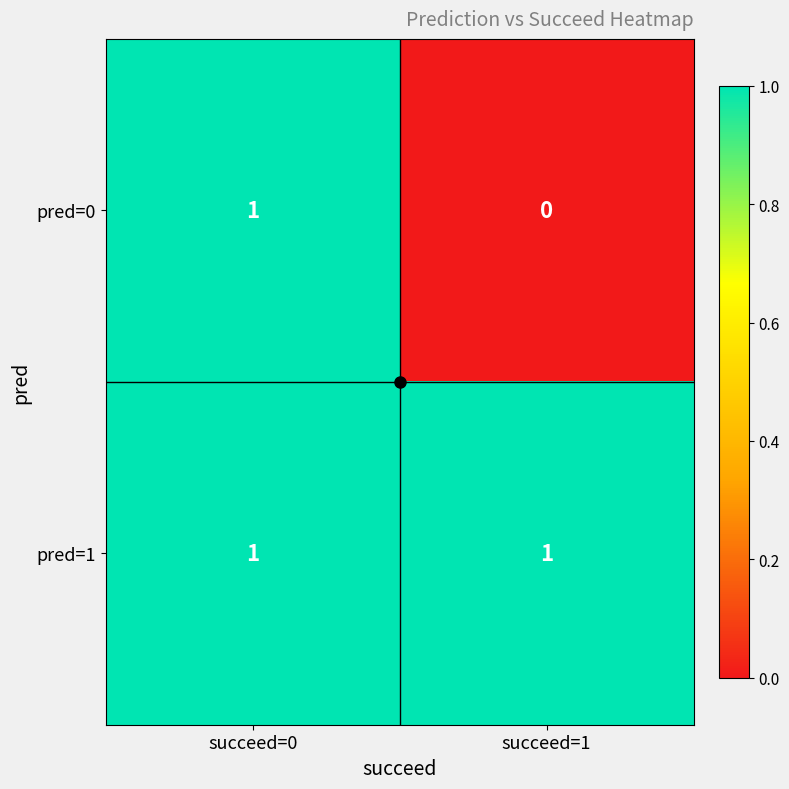

Which series has the largest total across all categories?

pred=1